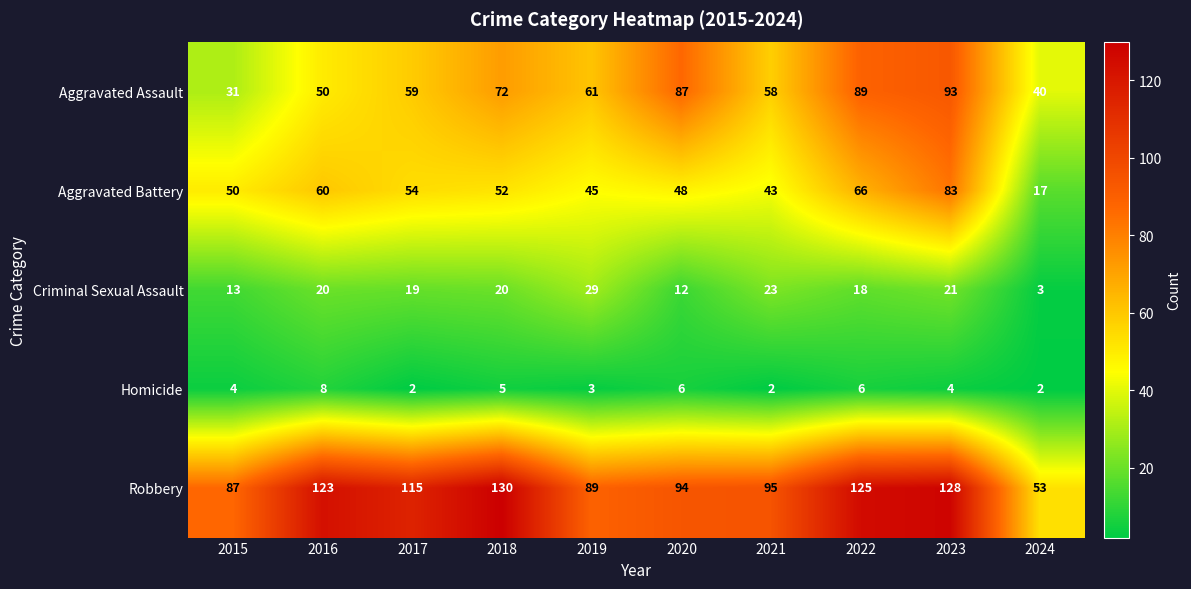

The value of Aggravated Battery at 2016 is 60. True or false?

True